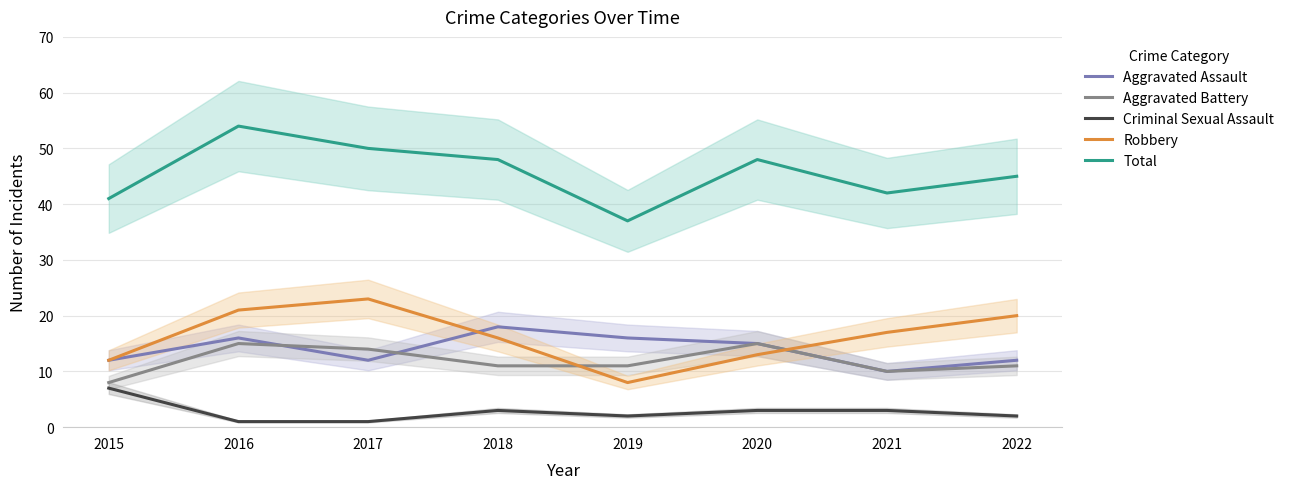

True or false: Aggravated Battery has more than 0 interior local peaks.

True